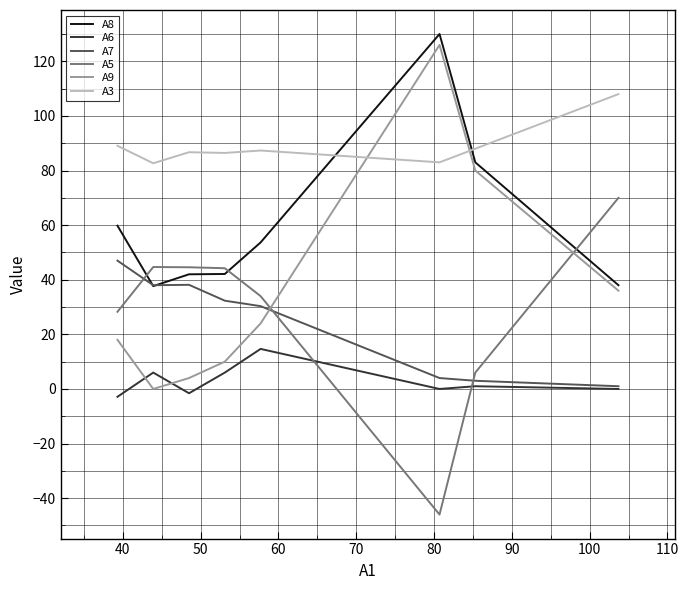

What is the sum of all A5 values?

225.7